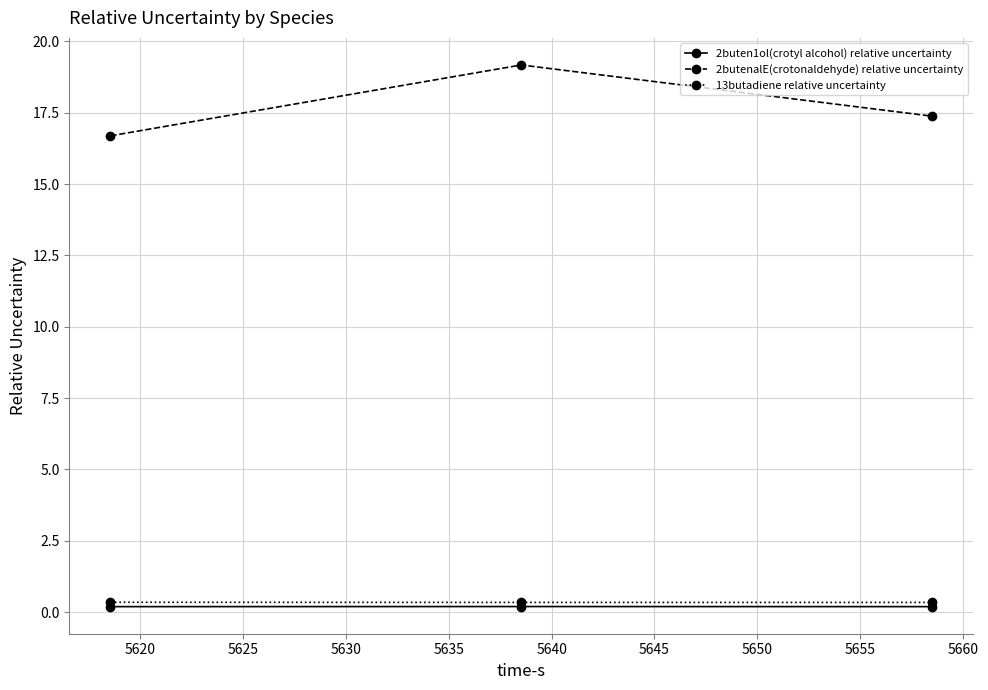

What is the difference between the maximum and minimum values in the 2butenalE(crotonaldehyde) relative uncertainty series?

2.5